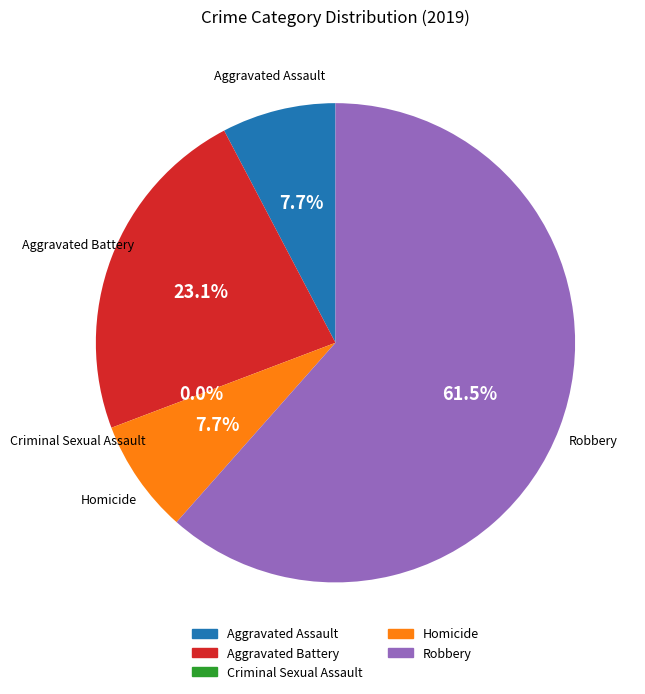

To the nearest percent, what portion does Homicide represent?

8%